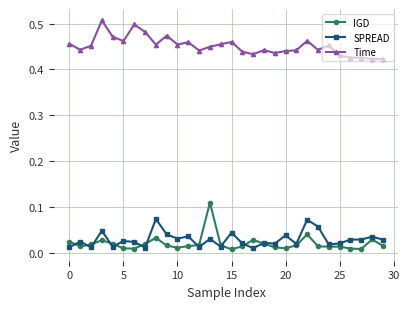

List the series in order of their peak value, lowest first.

SPREAD, IGD, Time